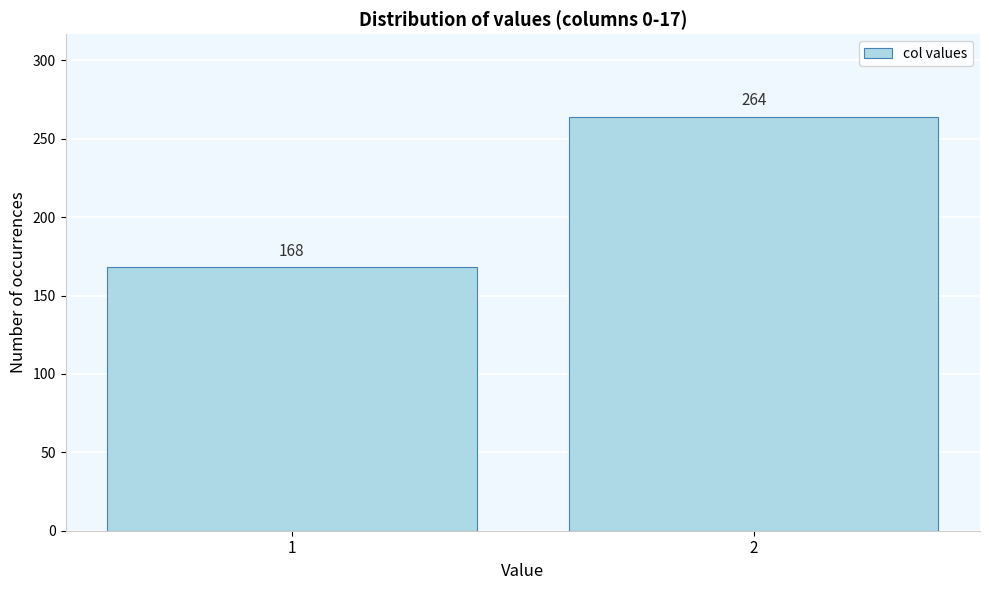

Reading left to right, list all the values displayed in this chart.

1=168	2=264